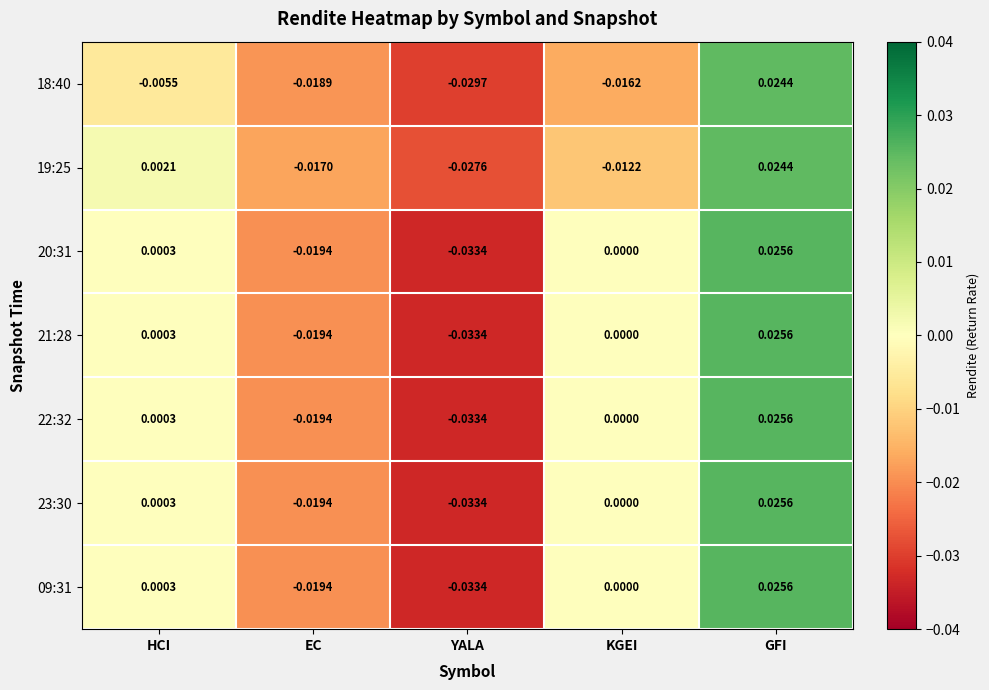

At which category is the sum across all series the highest?

GFI